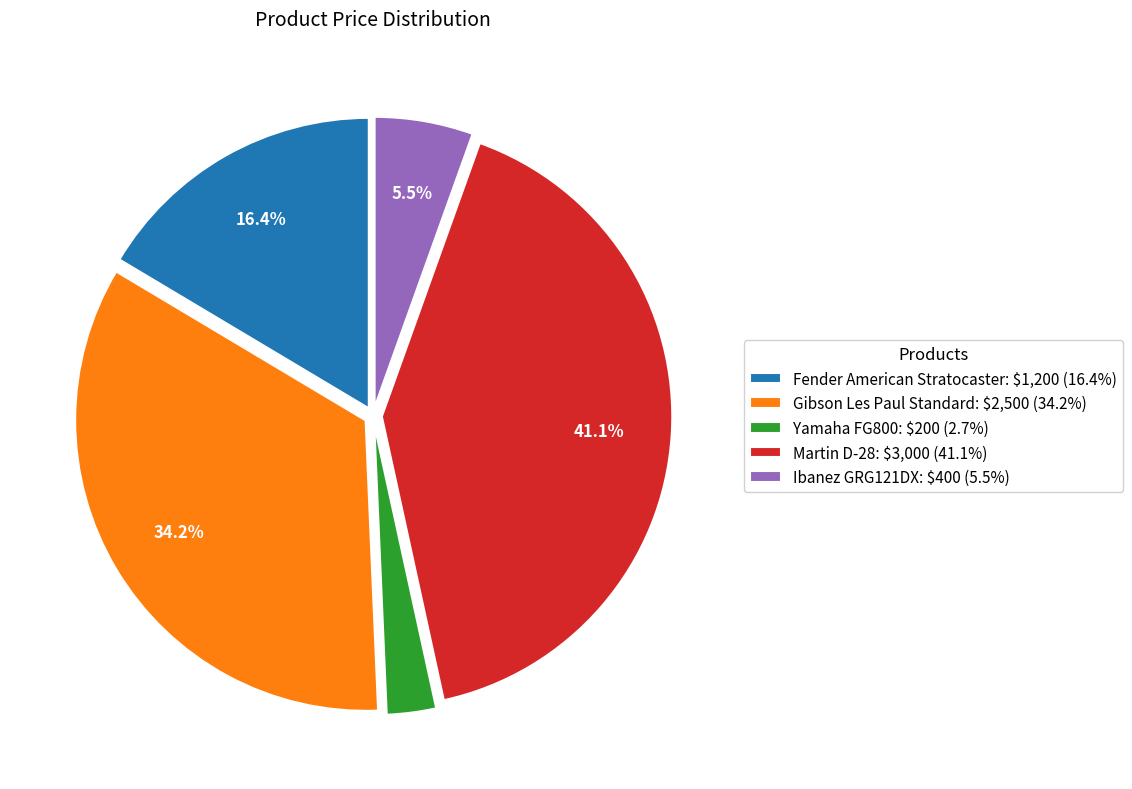

True or false: Ibanez GRG121DX accounts for 20% of the total.

False